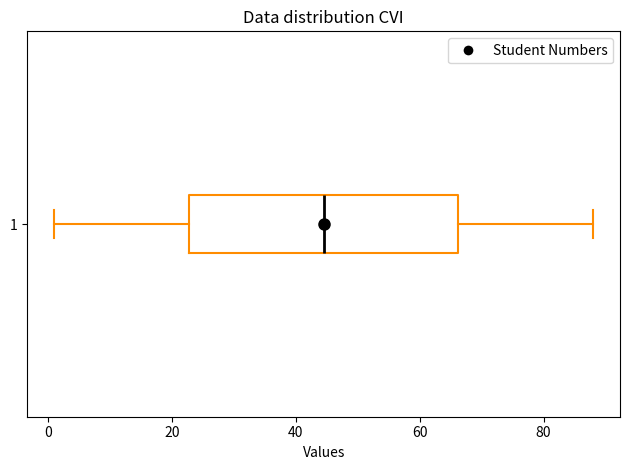

Where does the left whisker of the box at y = 1 end on the x-axis? The values are not printed on the chart, so give them approximately, as read against the axis.

2